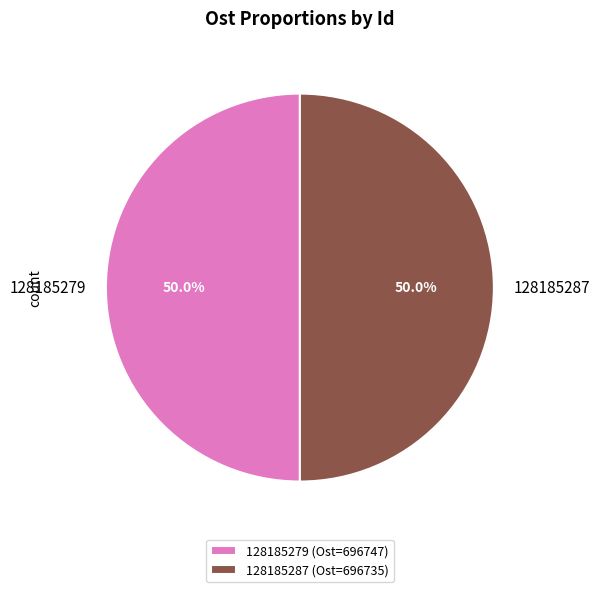

The 128185279 slice represents 36% of the pie. True or false?

False